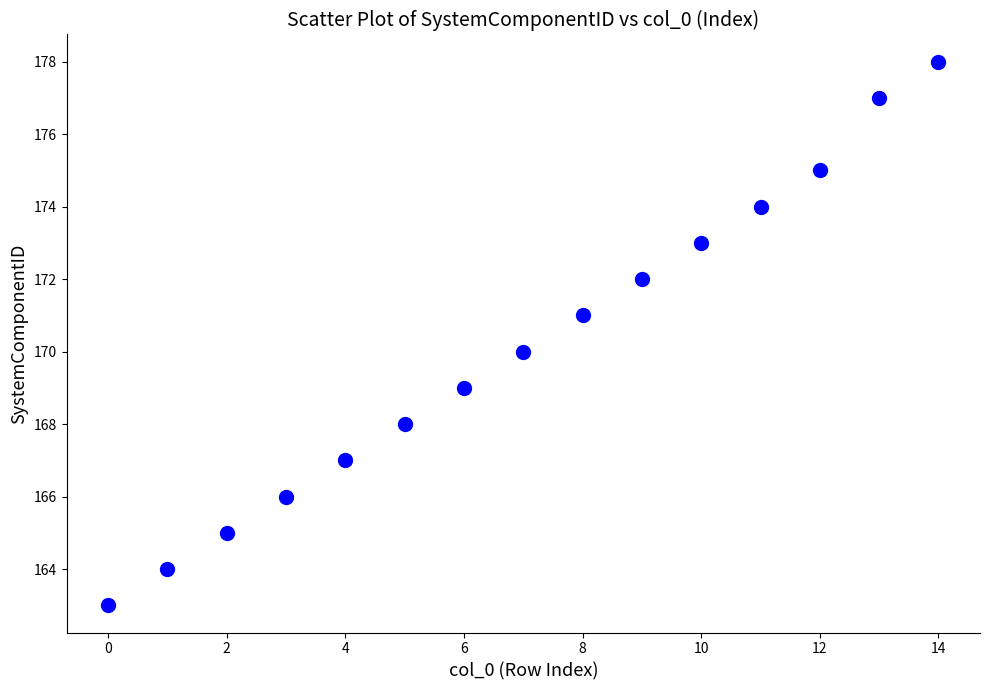

What is the range of Y values (max minus min)?

15